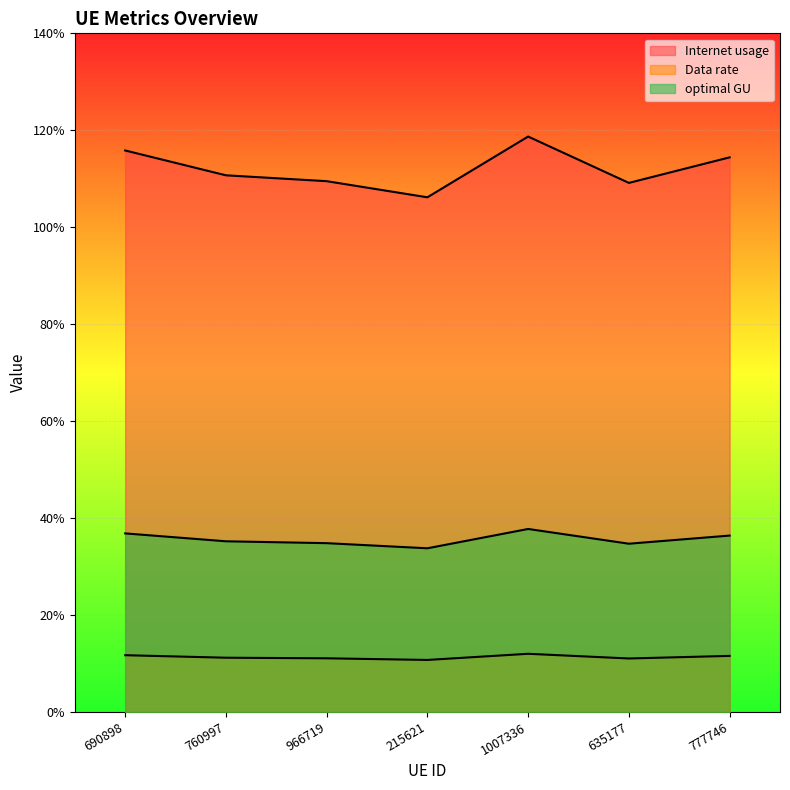

What is the maximum value for Data rate?

12.0